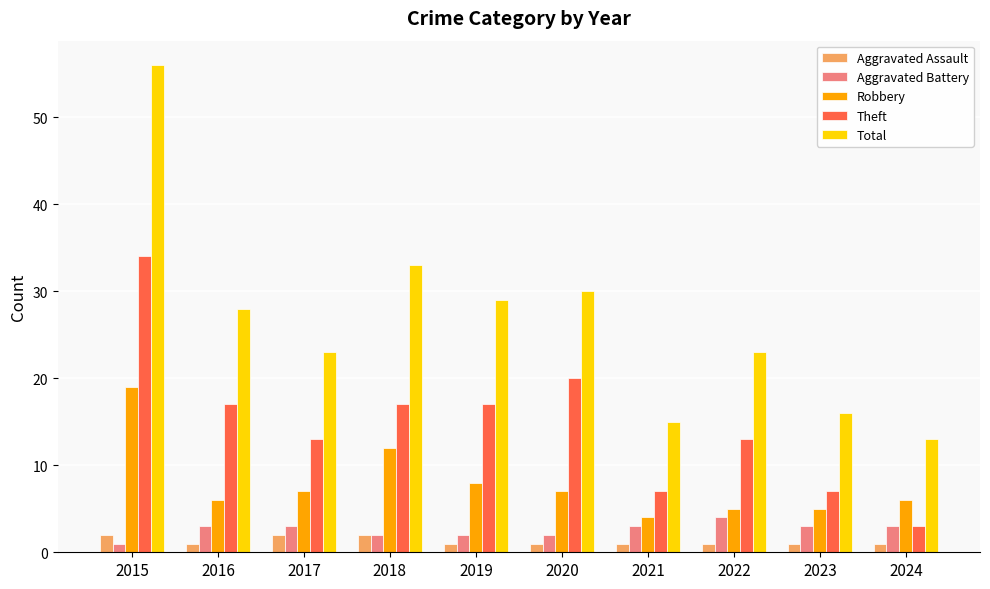

Which label corresponds to the largest value in the chart?

2015